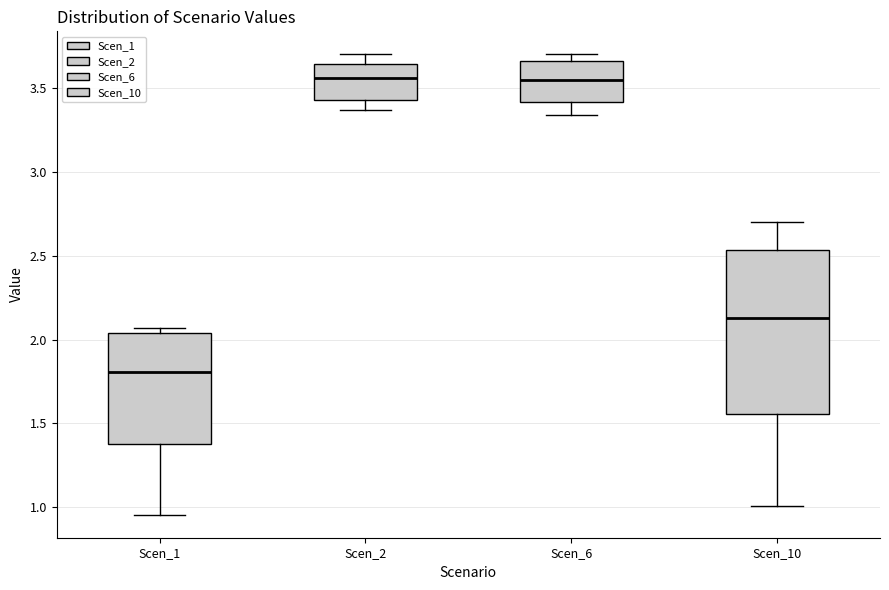

Reading left to right, read every box against the y-axis: the position of its median line, the range the box covers, and the ends of its whiskers. The values are not printed on the chart, so give them approximately, as read against the axis.

Scen_1: median 1.80, box 1.40 to 2.05, whiskers 0.95 to 2.05 (just above the box's upper edge)
Scen_2: median 3.55, box 3.45 to 3.65, whiskers 3.35 to 3.70
Scen_6: median 3.55, box 3.40 to 3.65, whiskers 3.35 to 3.70
Scen_10: median 2.15, box 1.55 to 2.55, whiskers 1.00 to 2.70